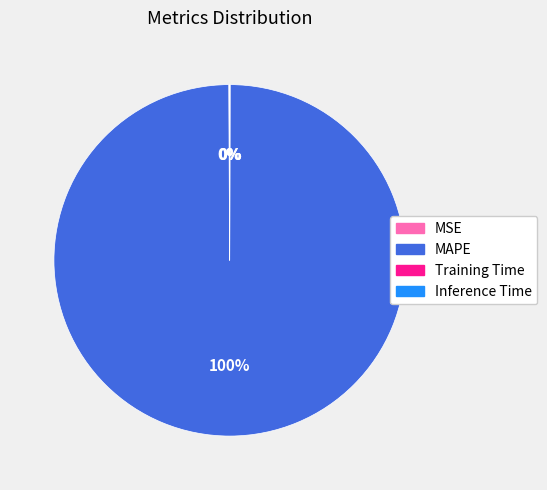

Does any single category account for the majority?

Yes